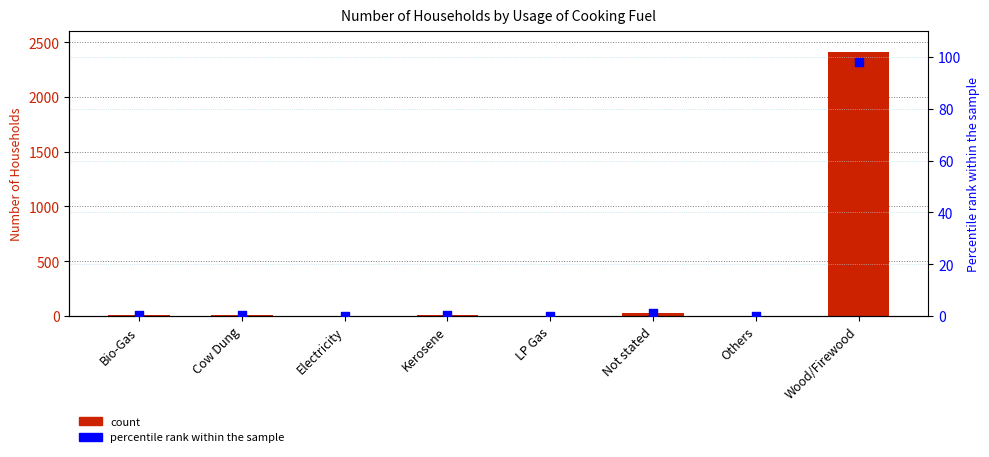

Which series has the largest total across all categories?

Number of Households